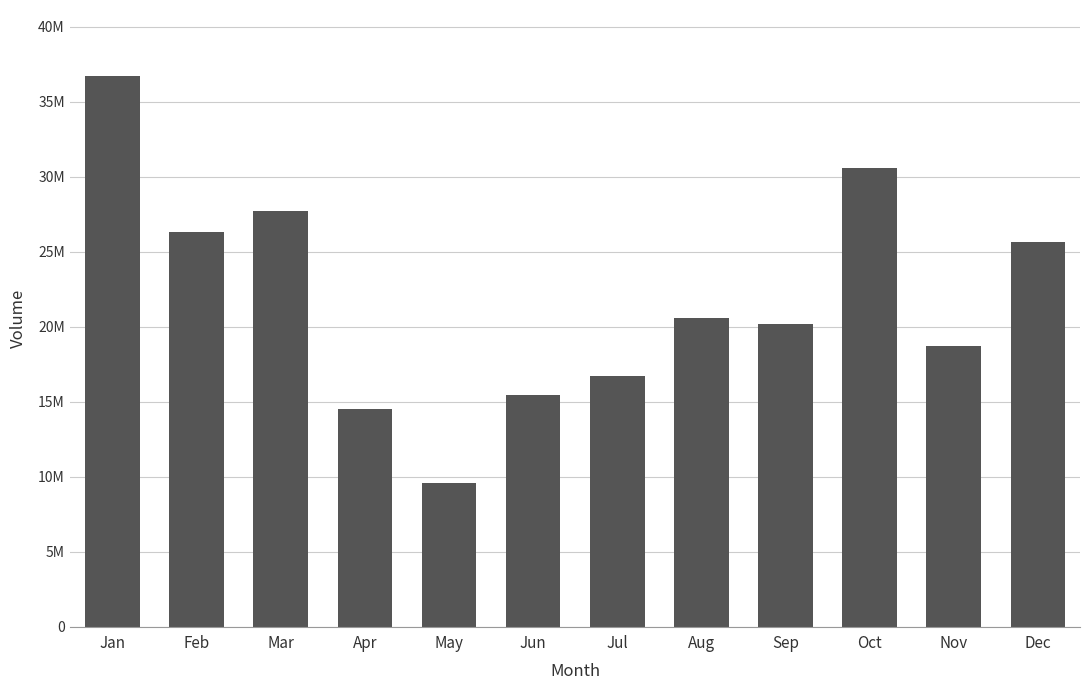

Reading left to right, transcribe all the data shown in this chart.

Jan=36715495	Feb=26289430	Mar=27734577	Apr=14478546	May=9555639	Jun=15451145	Jul=16728903	Aug=20552954	Sep=20171273	Oct=30604870	Nov=18734607	Dec=25616874